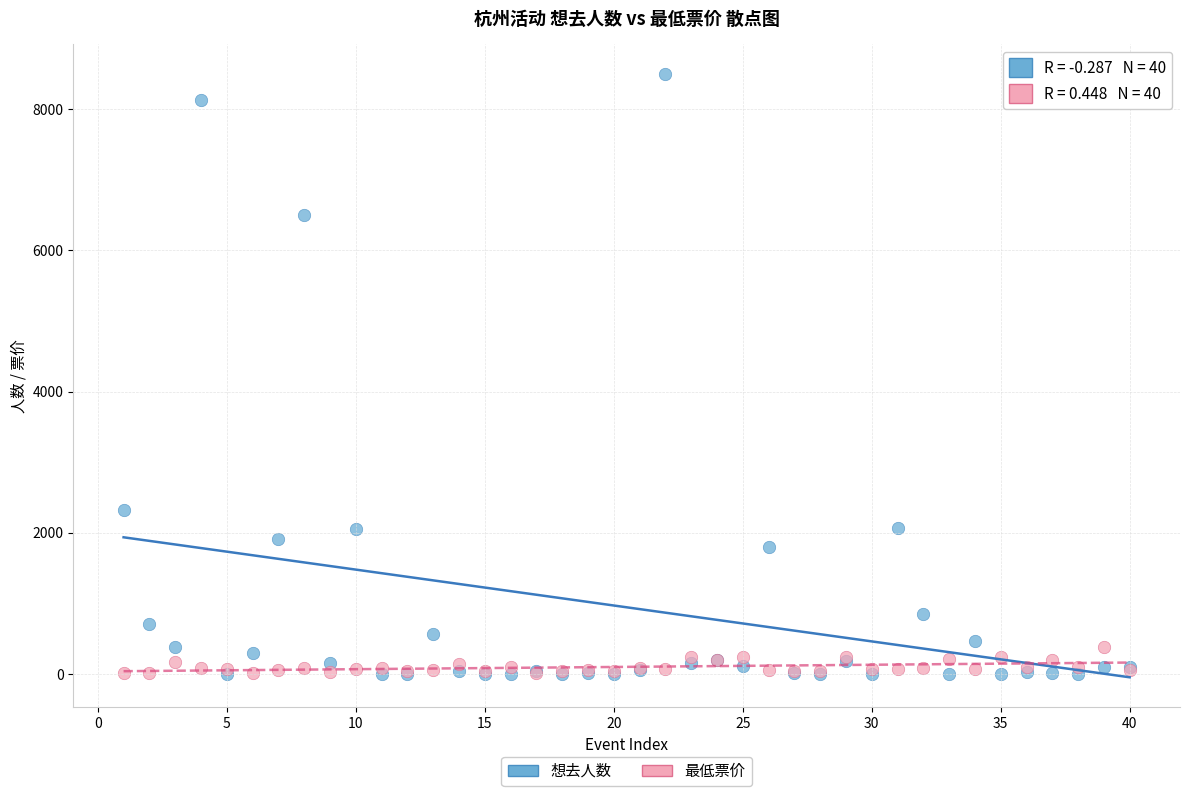

Across all series, what Y value is closest to 4246?

2320.0